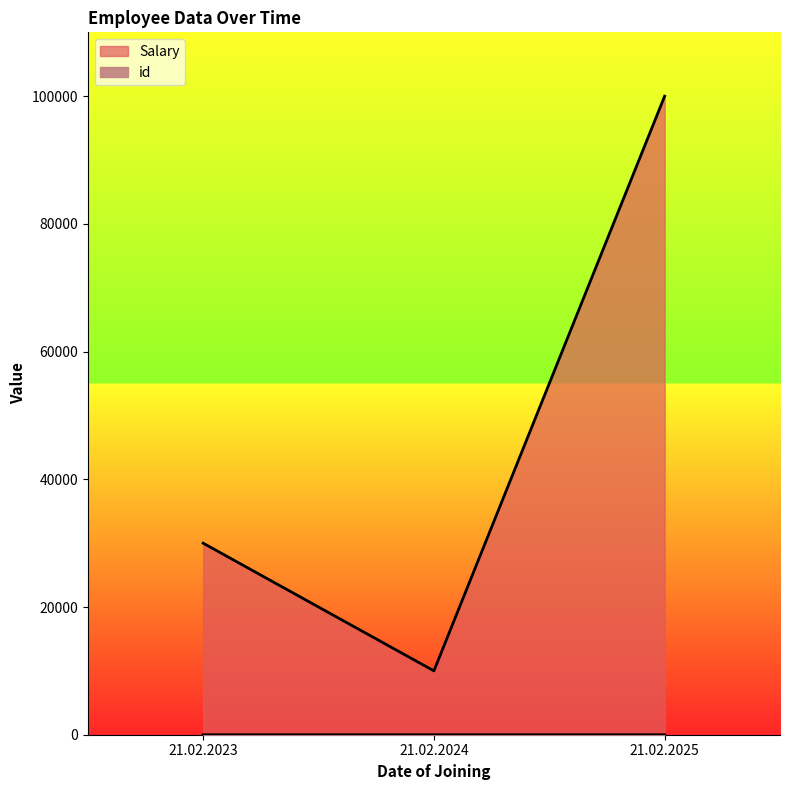

What is the lowest value of the Salary series?

10000